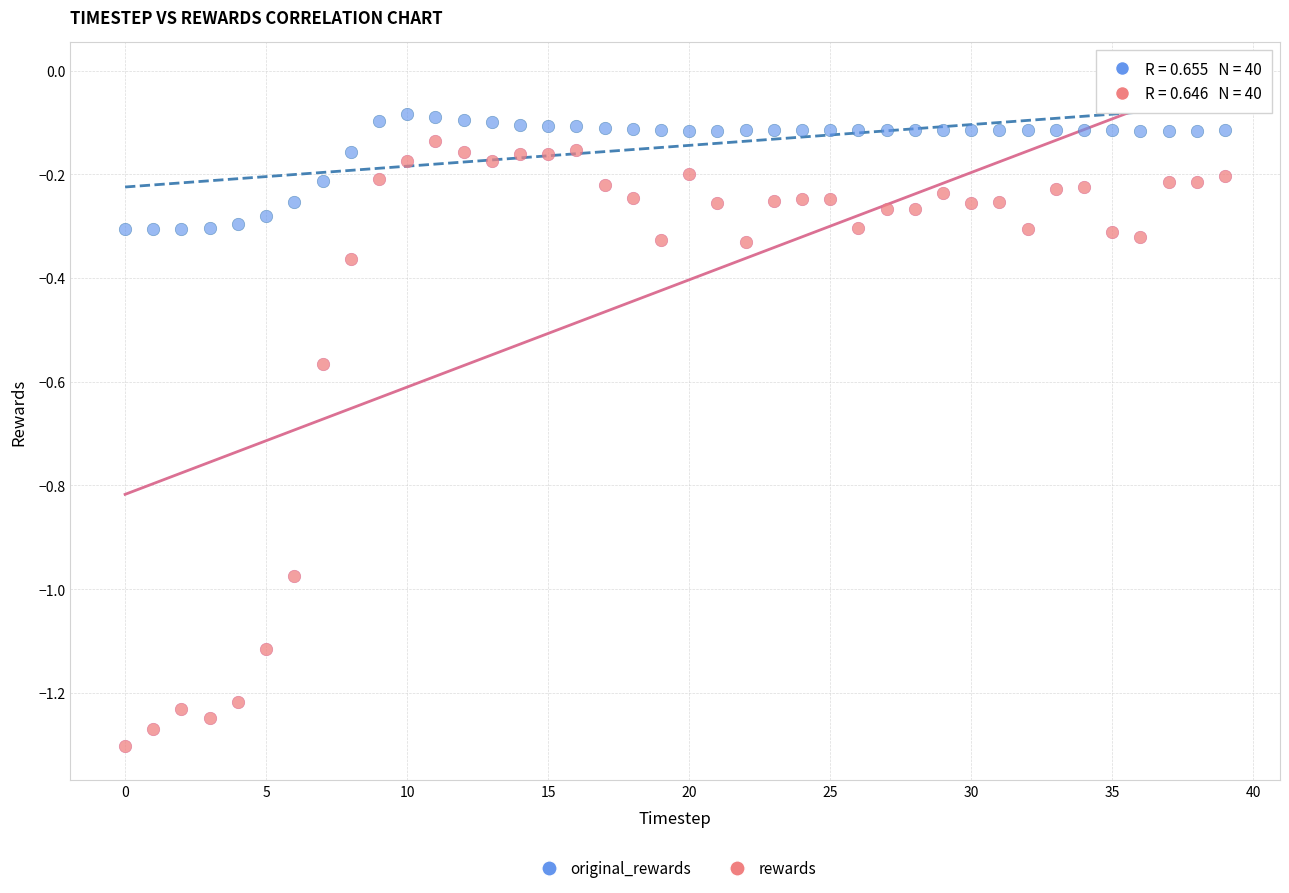

Which series reaches the maximum Y coordinate?

original_rewards